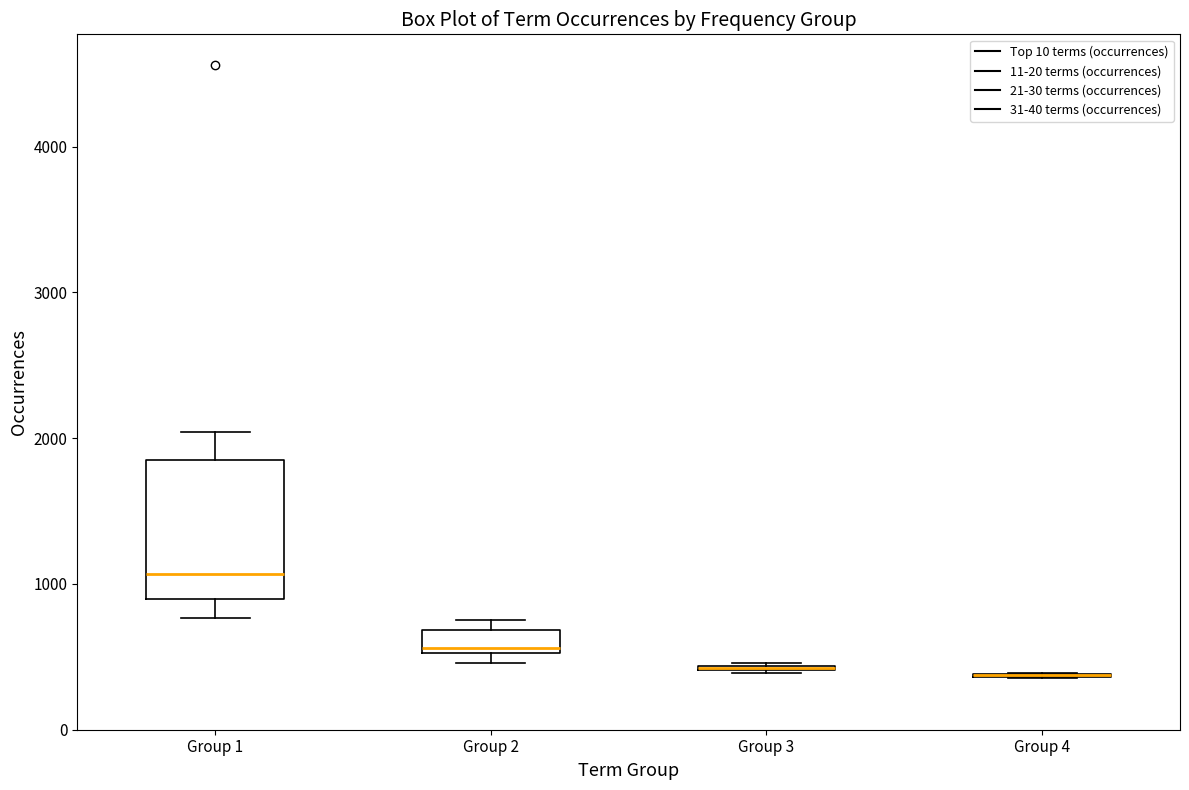

Reading left to right, transcribe this box plot: for each box, give where its median line is, the range the box spans, and where its two whiskers end, as read against the y-axis. The values are not printed on the chart, so give them approximately, as read against the axis.

Group 1: median 1100, box 900 to 1900, whiskers 800 to 2000
Group 2: median 600, box 500 to 700, whiskers 500 (just below the box's lower edge) to 800
Group 3: box collapsed to a line at 400, whiskers 400 to 500
Group 4: box collapsed to a line at 400, whiskers 400 to 400